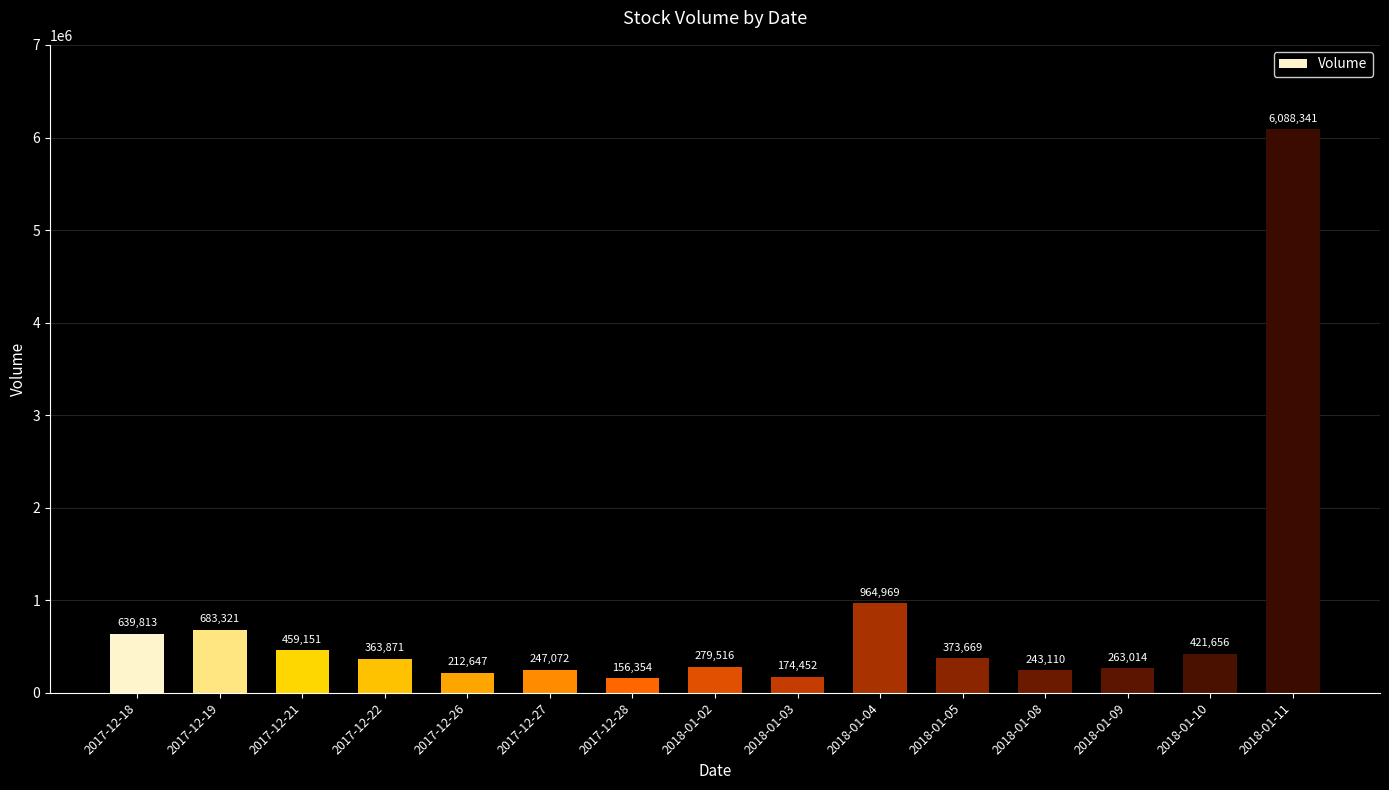

At which label does the data first exceed 363871?

2017-12-18